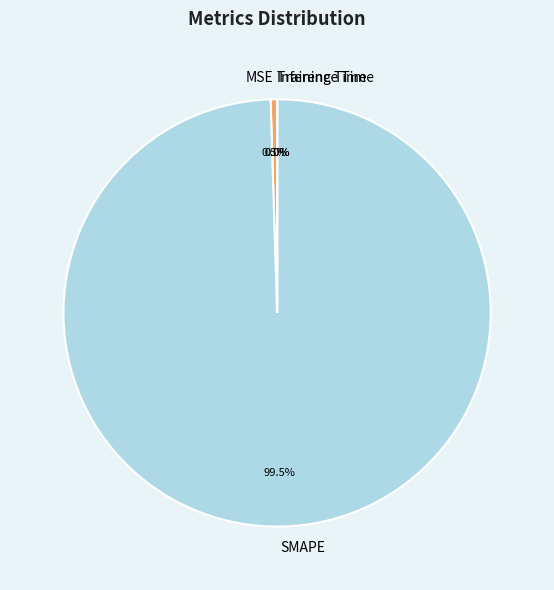

Which category has the biggest portion of the pie?

SMAPE